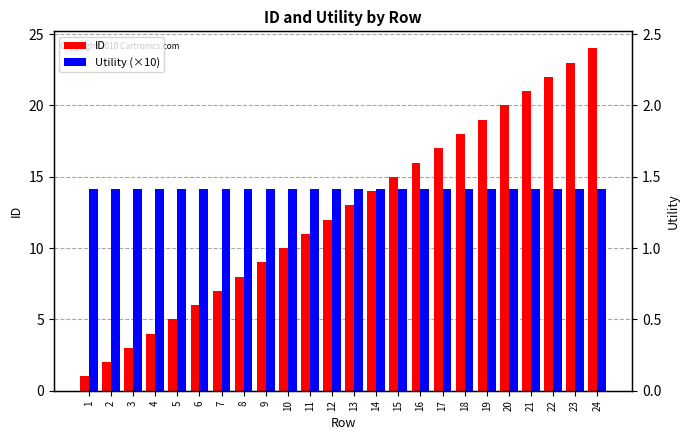

Reading left to right, transcribe all the data shown in this chart.

ID: 1=1.0	2=2.0	3=3.0	4=4.0	5=5.0	6=6.0	7=7.0	8=8.0	9=9.0	10=10.0	11=11.0	12=12.0	13=13.0	14=14.0	15=15.0	16=16.0	17=17.0	18=18.0	19=19.0	20=20.0	21=21.0	22=22.0	23=23.0	24=24.0
Utility (×10): 1=14.1	2=14.1	3=14.1	4=14.1	5=14.1	6=14.1	7=14.1	8=14.1	9=14.1	10=14.1	11=14.1	12=14.1	13=14.1	14=14.1	15=14.1	16=14.1	17=14.1	18=14.1	19=14.1	20=14.1	21=14.1	22=14.1	23=14.1	24=14.1